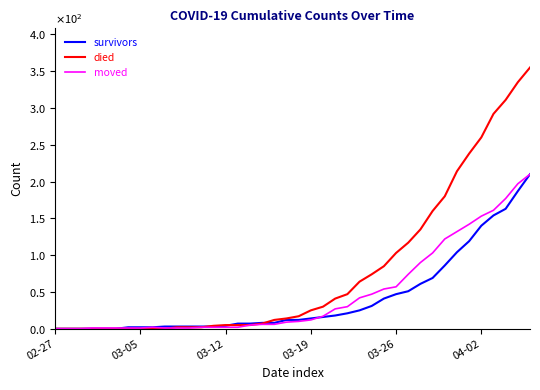

Reading left to right, transcribe all the data shown in this chart.

survivors: 0	0	0	0	0	0	2	2	2	3	3	3	3	3	4	7	7	8	8	12	12	14	16	18	21	25	31	41	47	51	61	69	86	104	119	140	154	163	187	210
died: 0	0	0	0	0	0	0	0	0	0	2	2	2	4	5	5	5	7	12	14	17	25	30	41	47	64	74	85	103	117	135	160	180	214	238	260	292	311	335	355
moved: 0	0	0	1	1	1	1	1	2	1	1	1	2	2	2	2	5	6	6	9	10	12	17	27	30	42	47	54	57	74	90	103	122	132	142	153	161	177	197	210